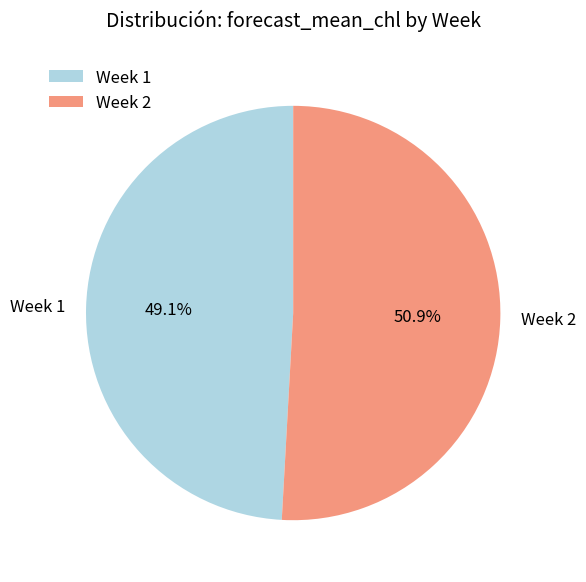

To the nearest percent, what is the difference between the largest and smallest slice percentages?

2%